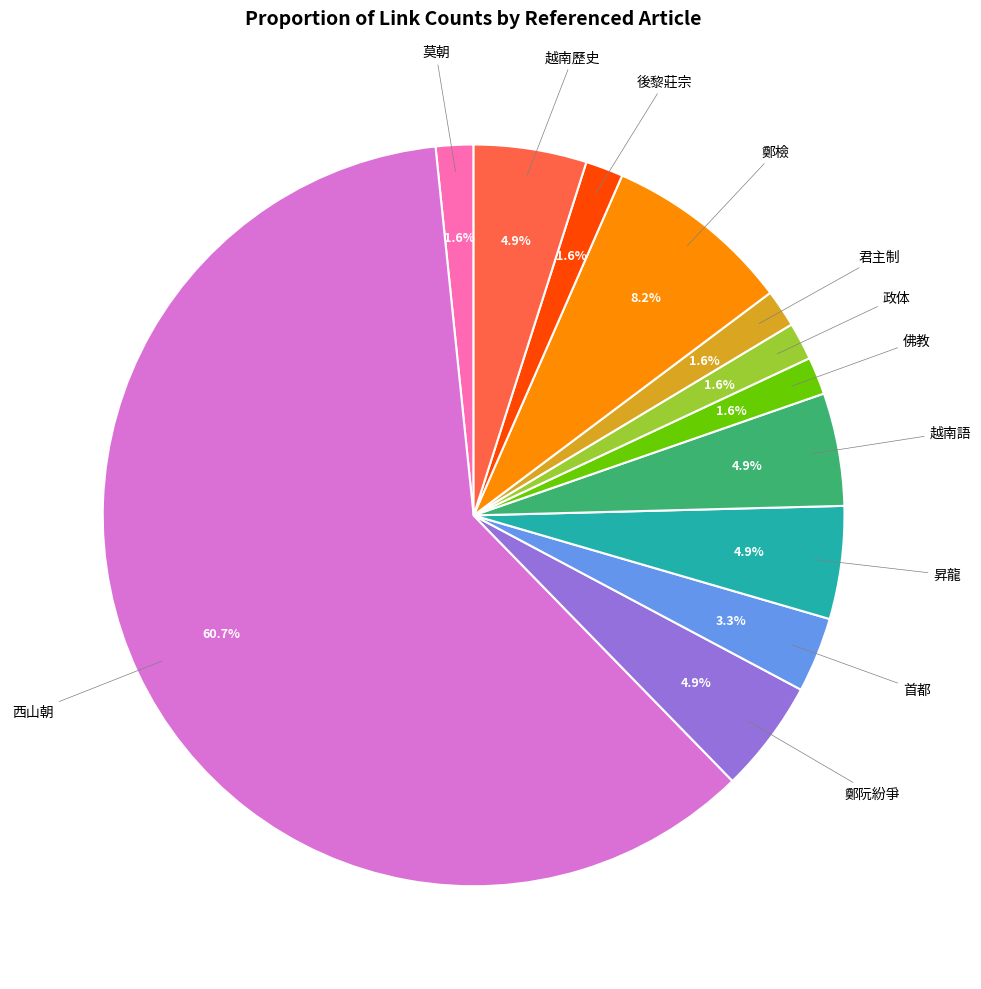

Does any single category account for the majority?

Yes